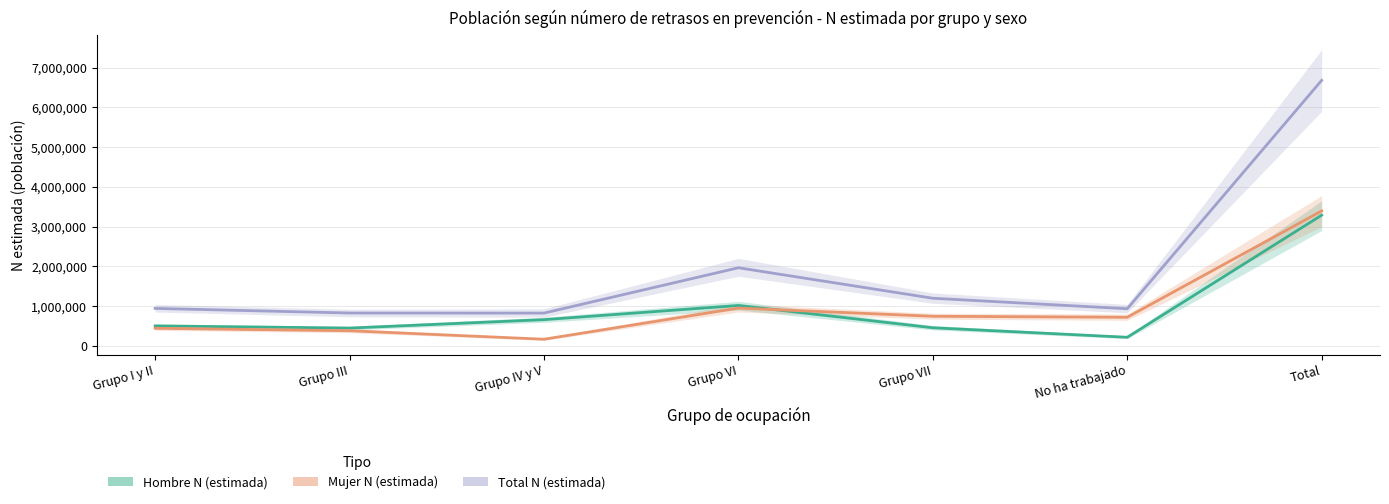

What is the lowest value of the Mujer N (estimada) series?

164929